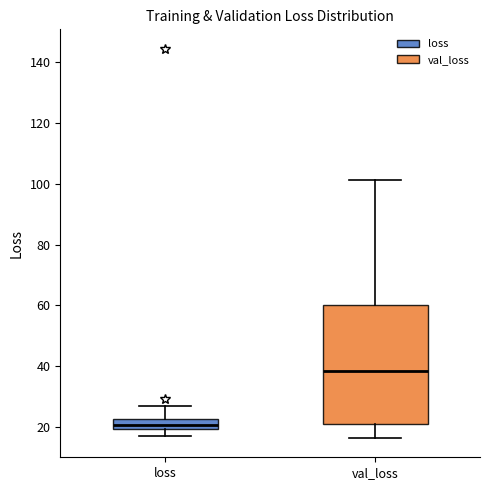

Comparing the boxes themselves (not the whiskers), which one is the tallest?

val_loss